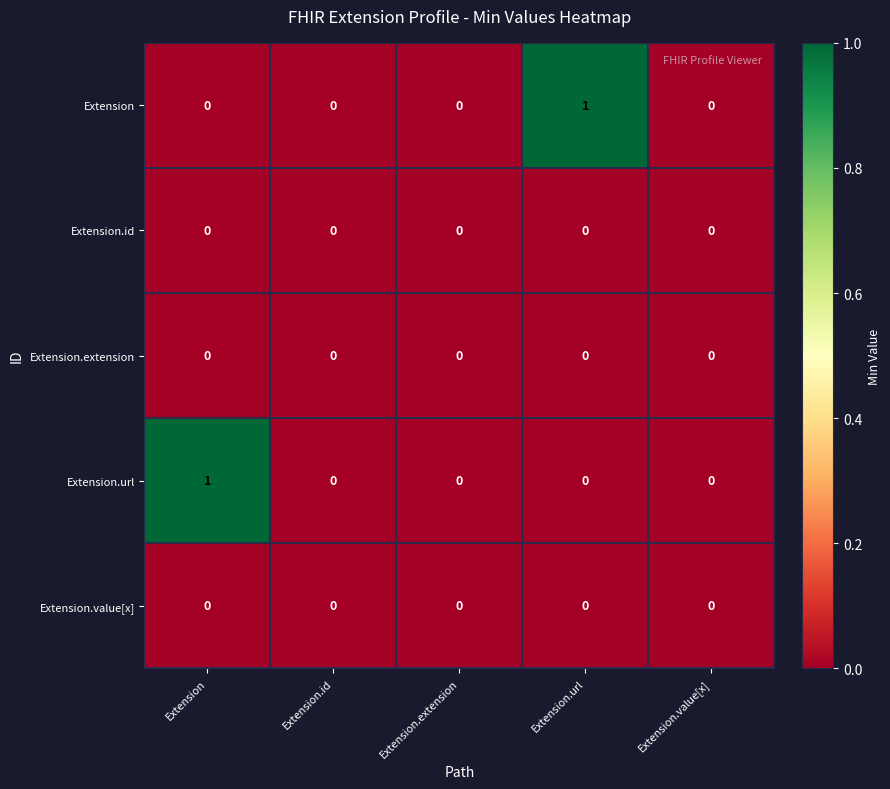

Which series changed the most between Extension.url and Extension.value[x]?

Extension